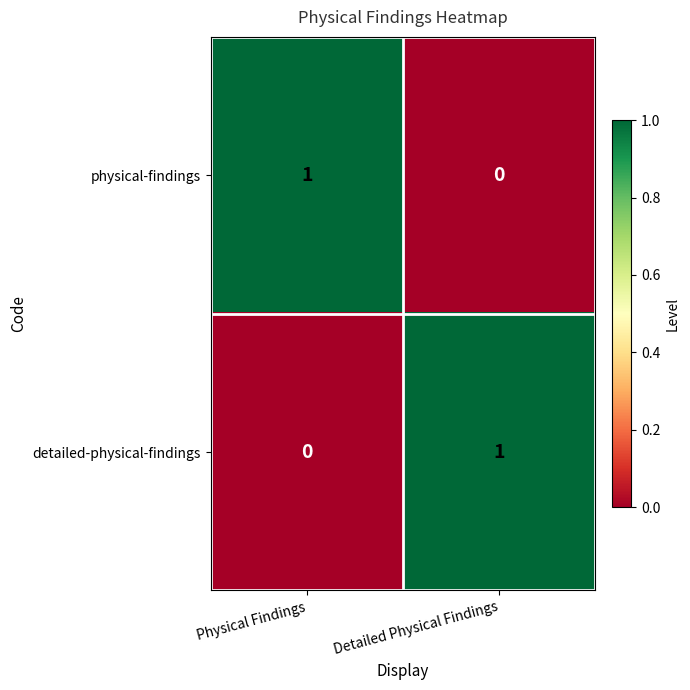

Reading left to right, transcribe all the data shown in this chart.

physical-findings: Physical Findings=1	Detailed Physical Findings=0
detailed-physical-findings: Physical Findings=0	Detailed Physical Findings=1